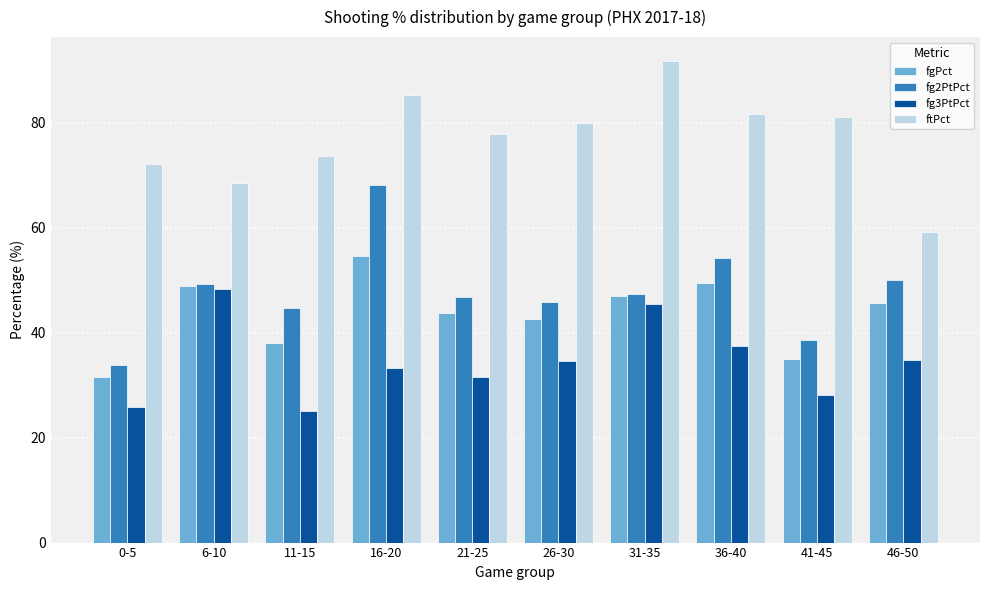

List the series in order of their peak value, highest first.

ftPct, fg2PtPct, fgPct, fg3PtPct